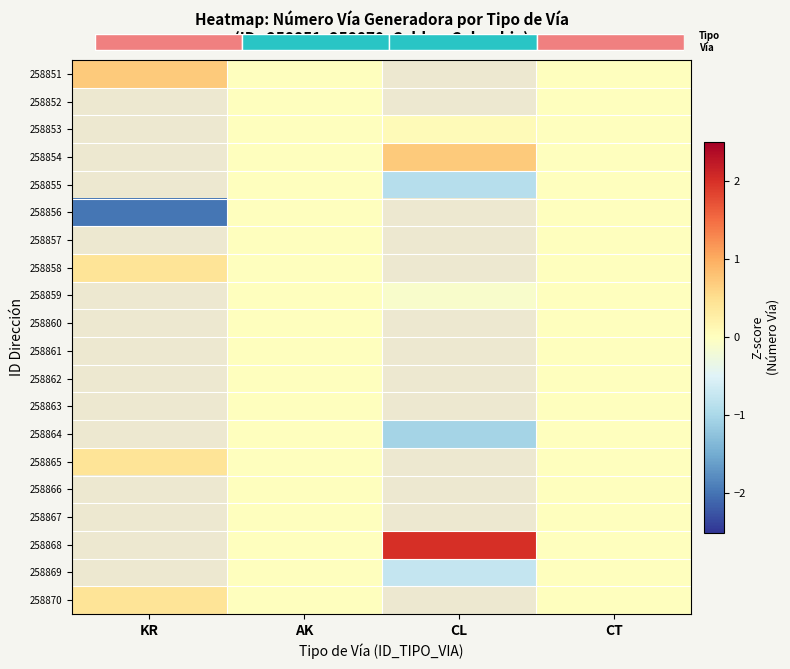

Rank the series at CT from highest to lowest value.

258851, 258852, 258853, 258854, 258855, 258856, 258857, 258858, 258859, 258860, 258861, 258862, 258863, 258864, 258865, 258866, 258867, 258868, 258869, 258870